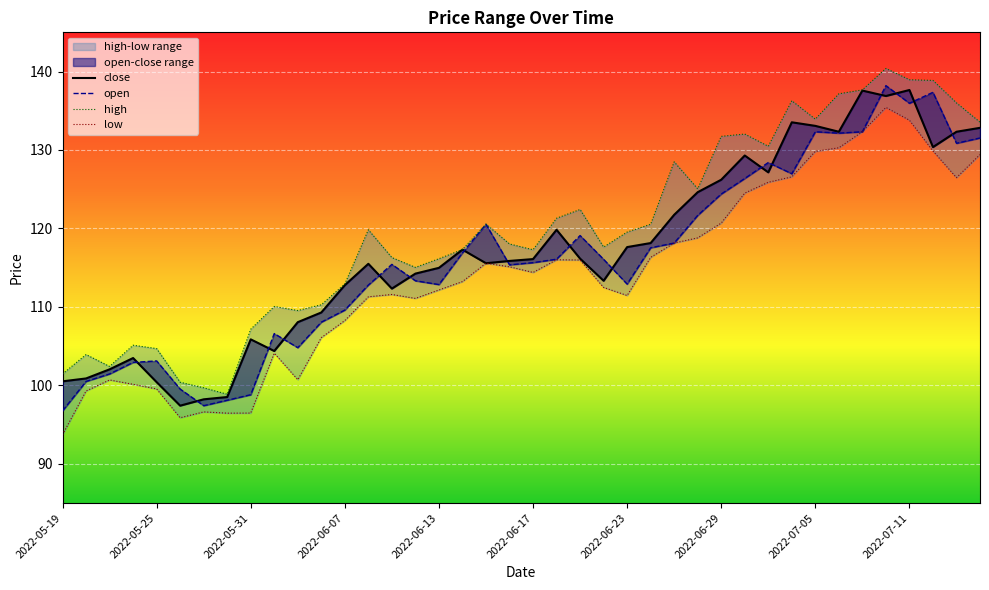

True or false: high and close cross at least once.

False